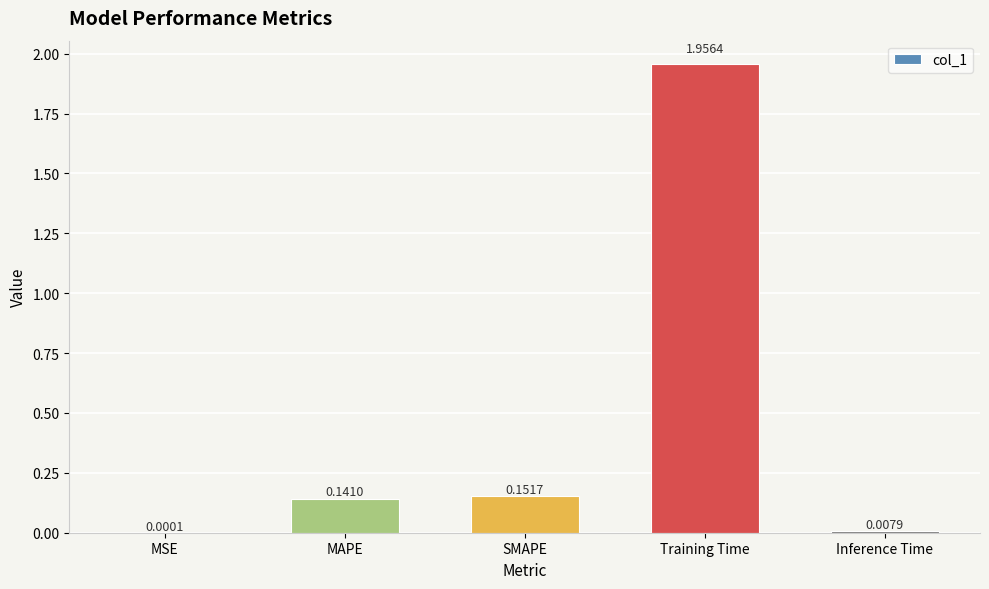

Which has a higher value, Inference Time or MSE?

Inference Time